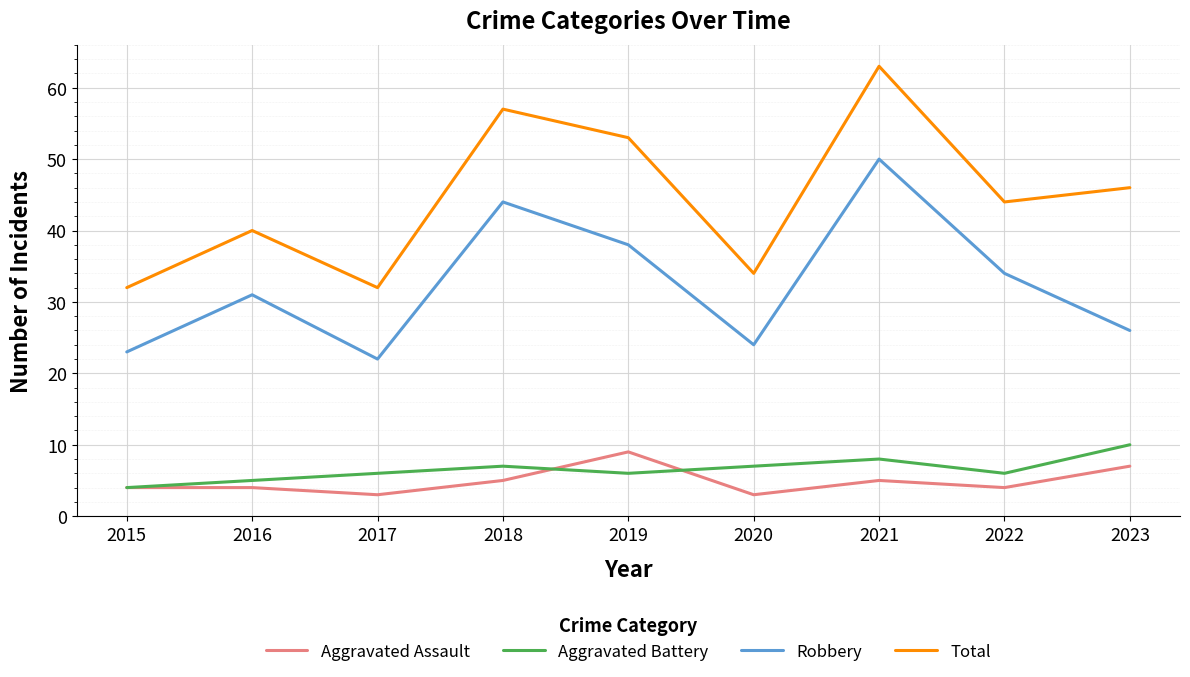

What are all the series names shown in the legend?

Aggravated Assault, Aggravated Battery, Robbery, Total